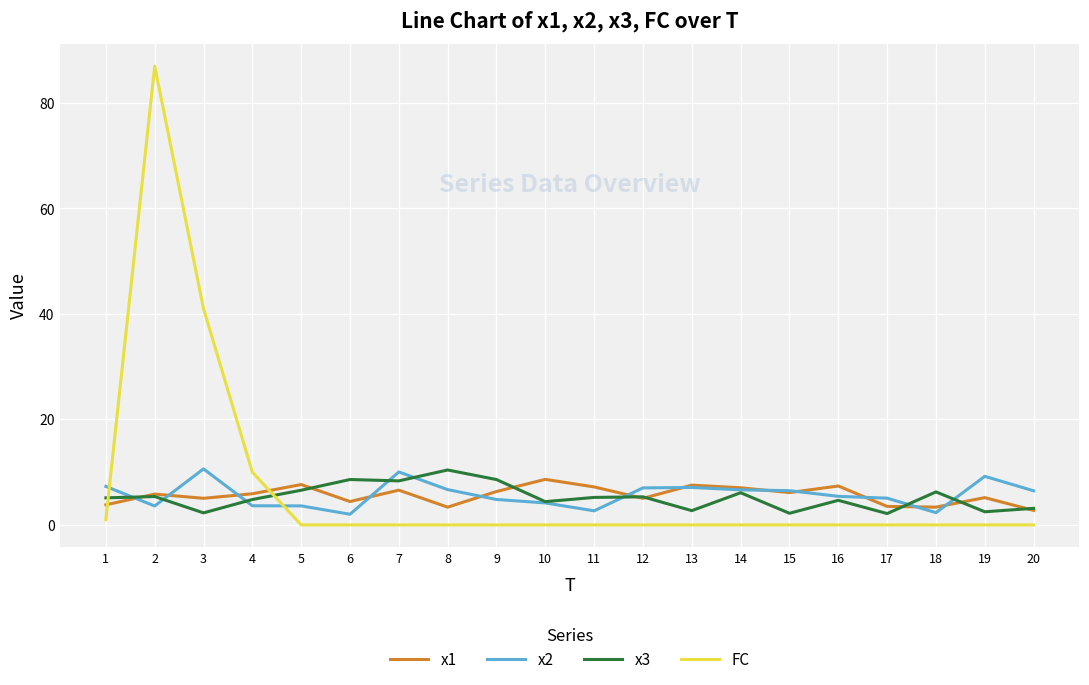

True or false: x1 has a value of 3.8 at 1.

True